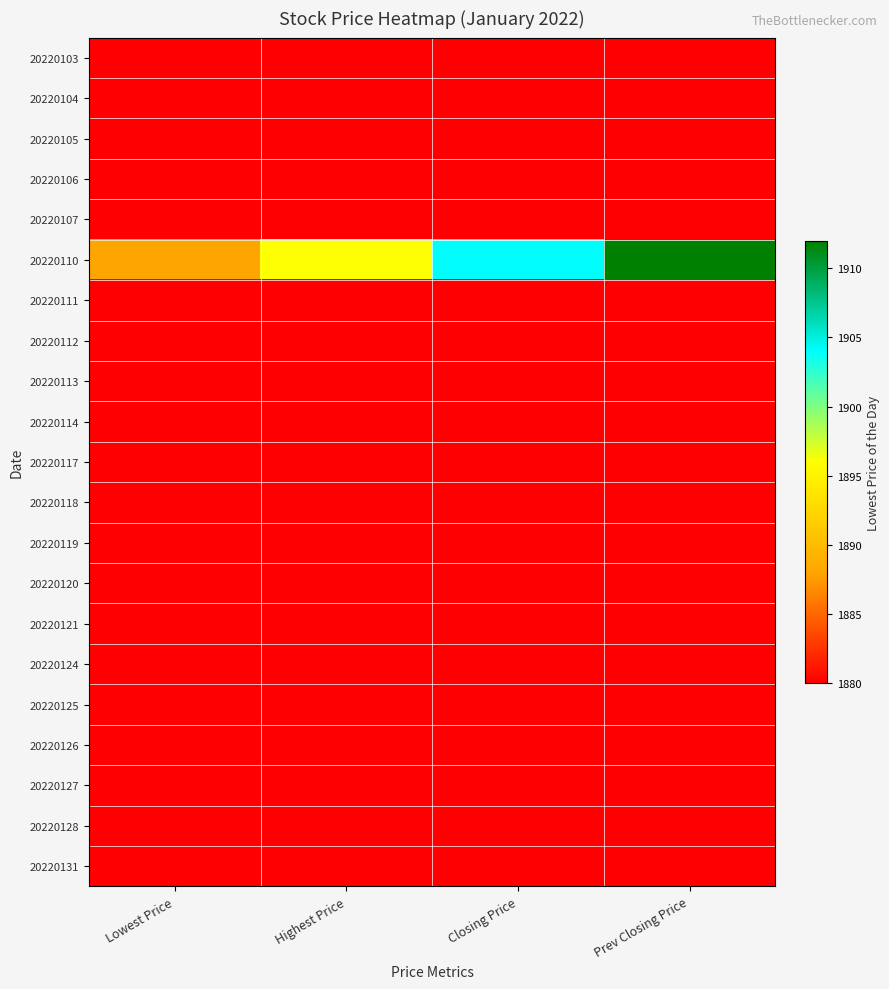

Reading right to left, list all the values displayed in this chart.

20220103: Prev Closing Price=1880	Closing Price=1880	Highest Price=1880	Lowest Price=1880
20220104: Prev Closing Price=1880	Closing Price=1880	Highest Price=1880	Lowest Price=1880
20220105: Prev Closing Price=1880	Closing Price=1880	Highest Price=1880	Lowest Price=1880
20220106: Prev Closing Price=1880	Closing Price=1880	Highest Price=1880	Lowest Price=1880
20220107: Prev Closing Price=1880	Closing Price=1880	Highest Price=1880	Lowest Price=1880
20220110: Prev Closing Price=1912	Closing Price=1904	Highest Price=1896	Lowest Price=1888
20220111: Prev Closing Price=1880	Closing Price=1880	Highest Price=1880	Lowest Price=1880
20220112: Prev Closing Price=1880	Closing Price=1880	Highest Price=1880	Lowest Price=1880
20220113: Prev Closing Price=1880	Closing Price=1880	Highest Price=1880	Lowest Price=1880
20220114: Prev Closing Price=1880	Closing Price=1880	Highest Price=1880	Lowest Price=1880
20220117: Prev Closing Price=1880	Closing Price=1880	Highest Price=1880	Lowest Price=1880
20220118: Prev Closing Price=1880	Closing Price=1880	Highest Price=1880	Lowest Price=1880
20220119: Prev Closing Price=1880	Closing Price=1880	Highest Price=1880	Lowest Price=1880
20220120: Prev Closing Price=1880	Closing Price=1880	Highest Price=1880	Lowest Price=1880
20220121: Prev Closing Price=1880	Closing Price=1880	Highest Price=1880	Lowest Price=1880
20220124: Prev Closing Price=1880	Closing Price=1880	Highest Price=1880	Lowest Price=1880
20220125: Prev Closing Price=1880	Closing Price=1880	Highest Price=1880	Lowest Price=1880
20220126: Prev Closing Price=1880	Closing Price=1880	Highest Price=1880	Lowest Price=1880
20220127: Prev Closing Price=1880	Closing Price=1880	Highest Price=1880	Lowest Price=1880
20220128: Prev Closing Price=1880	Closing Price=1880	Highest Price=1880	Lowest Price=1880
20220131: Prev Closing Price=1880	Closing Price=1880	Highest Price=1880	Lowest Price=1880